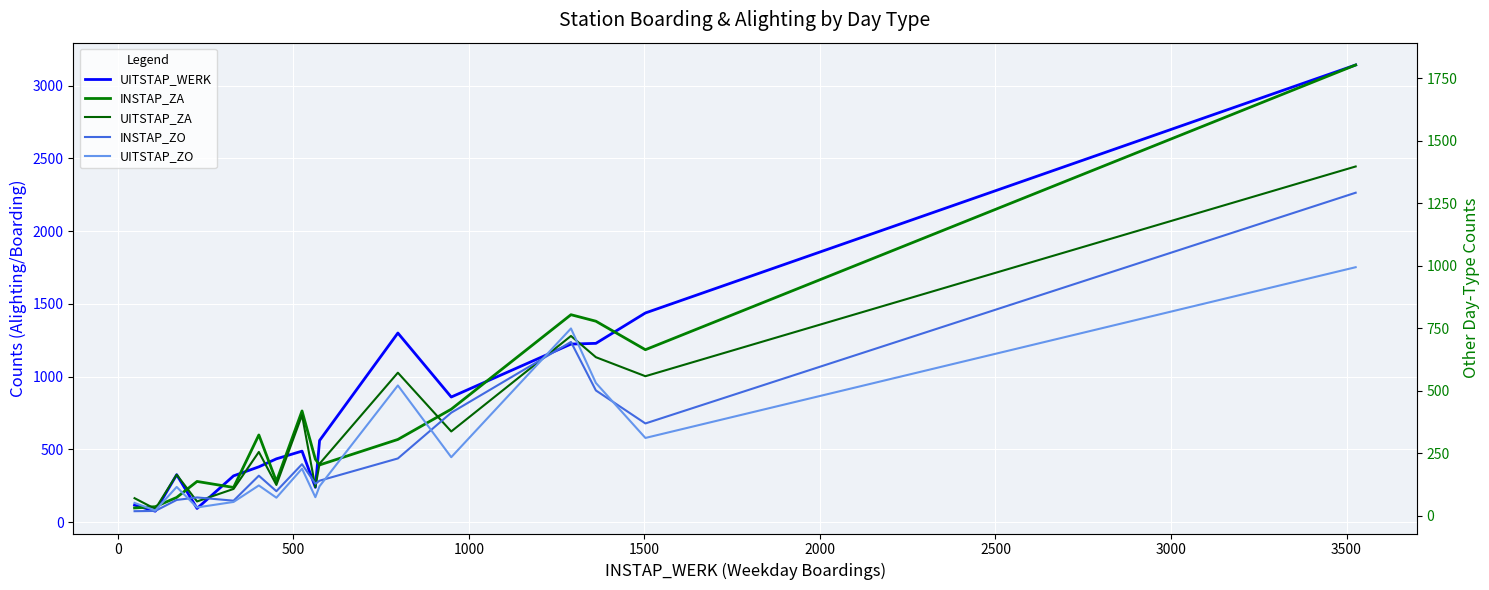

How many data points in UITSTAP_WERK are less than 488?

8